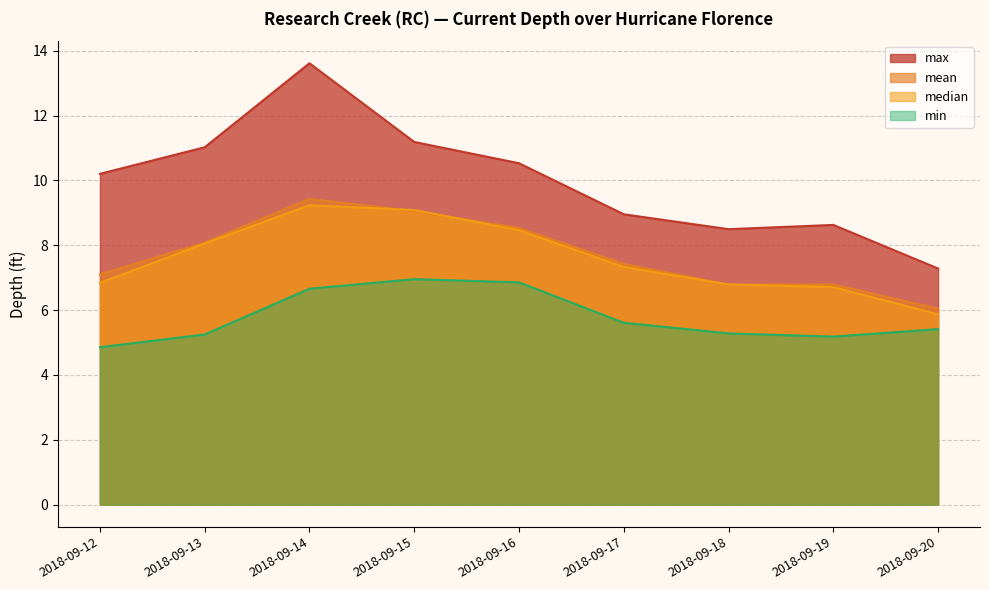

True or false: mean and max intersect in this chart.

False